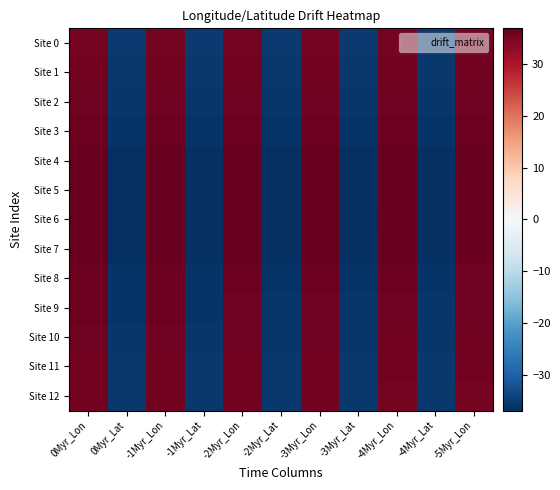

Reading right to left, list all the values displayed in this chart.

Site 0: -5Myr_Lon=35.1	-4Myr_Lat=-35.3	-4Myr_Lon=35.2	-3Myr_Lat=-35.3	-3Myr_Lon=35.2	-2Myr_Lat=-35.3	-2Myr_Lon=35.3	-1Myr_Lat=-35.3	-1Myr_Lon=35.3	0Myr_Lat=-35.3	0Myr_Lon=35.3
Site 1: -5Myr_Lon=35.5	-4Myr_Lat=-35.6	-4Myr_Lon=35.5	-3Myr_Lat=-35.6	-3Myr_Lon=35.6	-2Myr_Lat=-35.6	-2Myr_Lon=35.6	-1Myr_Lat=-35.7	-1Myr_Lon=35.7	0Myr_Lat=-35.7	0Myr_Lon=35.7
Site 2: -5Myr_Lon=35.7	-4Myr_Lat=-35.8	-4Myr_Lon=35.7	-3Myr_Lat=-35.9	-3Myr_Lon=35.8	-2Myr_Lat=-35.9	-2Myr_Lon=35.8	-1Myr_Lat=-35.9	-1Myr_Lon=35.9	0Myr_Lat=-35.9	0Myr_Lon=35.9
Site 3: -5Myr_Lon=36.0	-4Myr_Lat=-36.1	-4Myr_Lon=36.1	-3Myr_Lat=-36.1	-3Myr_Lon=36.1	-2Myr_Lat=-36.2	-2Myr_Lon=36.1	-1Myr_Lat=-36.2	-1Myr_Lon=36.2	0Myr_Lat=-36.2	0Myr_Lon=36.2
Site 4: -5Myr_Lon=36.7	-4Myr_Lat=-36.8	-4Myr_Lon=36.7	-3Myr_Lat=-36.8	-3Myr_Lon=36.8	-2Myr_Lat=-36.8	-2Myr_Lon=36.8	-1Myr_Lat=-36.8	-1Myr_Lon=36.8	0Myr_Lat=-36.8	0Myr_Lon=36.8
Site 5: -5Myr_Lon=36.5	-4Myr_Lat=-36.6	-4Myr_Lon=36.6	-3Myr_Lat=-36.6	-3Myr_Lon=36.6	-2Myr_Lat=-36.7	-2Myr_Lon=36.6	-1Myr_Lat=-36.7	-1Myr_Lon=36.7	0Myr_Lat=-36.7	0Myr_Lon=36.7
Site 6: -5Myr_Lon=36.5	-4Myr_Lat=-36.6	-4Myr_Lon=36.5	-3Myr_Lat=-36.6	-3Myr_Lon=36.6	-2Myr_Lat=-36.7	-2Myr_Lon=36.6	-1Myr_Lat=-36.7	-1Myr_Lon=36.7	0Myr_Lat=-36.7	0Myr_Lon=36.7
Site 7: -5Myr_Lon=36.5	-4Myr_Lat=-36.6	-4Myr_Lon=36.6	-3Myr_Lat=-36.7	-3Myr_Lon=36.6	-2Myr_Lat=-36.7	-2Myr_Lon=36.7	-1Myr_Lat=-36.7	-1Myr_Lon=36.7	0Myr_Lat=-36.7	0Myr_Lon=36.7
Site 8: -5Myr_Lon=36.0	-4Myr_Lat=-36.1	-4Myr_Lon=36.0	-3Myr_Lat=-36.1	-3Myr_Lon=36.1	-2Myr_Lat=-36.2	-2Myr_Lon=36.1	-1Myr_Lat=-36.2	-1Myr_Lon=36.2	0Myr_Lat=-36.2	0Myr_Lon=36.2
Site 9: -5Myr_Lon=35.8	-4Myr_Lat=-35.9	-4Myr_Lon=35.8	-3Myr_Lat=-36.0	-3Myr_Lon=35.9	-2Myr_Lat=-36.0	-2Myr_Lon=35.9	-1Myr_Lat=-36.0	-1Myr_Lon=36.0	0Myr_Lat=-36.0	0Myr_Lon=36.0
Site 10: -5Myr_Lon=35.6	-4Myr_Lat=-35.8	-4Myr_Lon=35.7	-3Myr_Lat=-35.8	-3Myr_Lon=35.7	-2Myr_Lat=-35.8	-2Myr_Lon=35.8	-1Myr_Lat=-35.8	-1Myr_Lon=35.8	0Myr_Lat=-35.8	0Myr_Lon=35.8
Site 11: -5Myr_Lon=35.4	-4Myr_Lat=-35.6	-4Myr_Lon=35.5	-3Myr_Lat=-35.6	-3Myr_Lon=35.5	-2Myr_Lat=-35.6	-2Myr_Lon=35.6	-1Myr_Lat=-35.6	-1Myr_Lon=35.6	0Myr_Lat=-35.6	0Myr_Lon=35.6
Site 12: -5Myr_Lon=35.3	-4Myr_Lat=-35.5	-4Myr_Lon=35.4	-3Myr_Lat=-35.5	-3Myr_Lon=35.4	-2Myr_Lat=-35.5	-2Myr_Lon=35.5	-1Myr_Lat=-35.5	-1Myr_Lon=35.5	0Myr_Lat=-35.5	0Myr_Lon=35.5